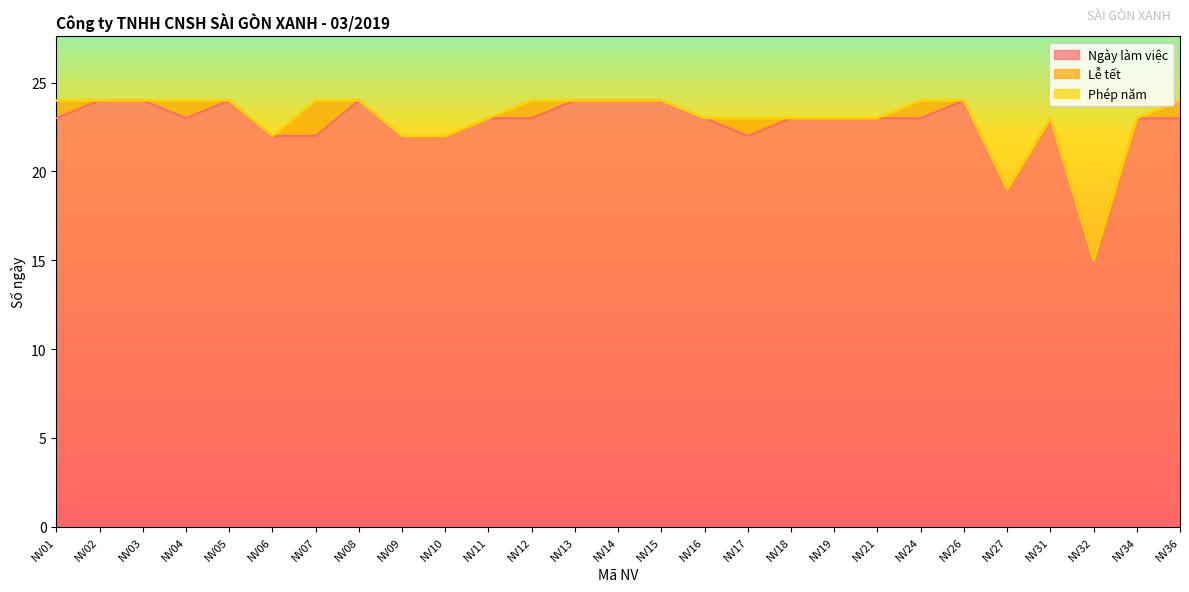

Is the value of Phép năm at NV16 greater than the value of Ngày làm việc at NV09?

No